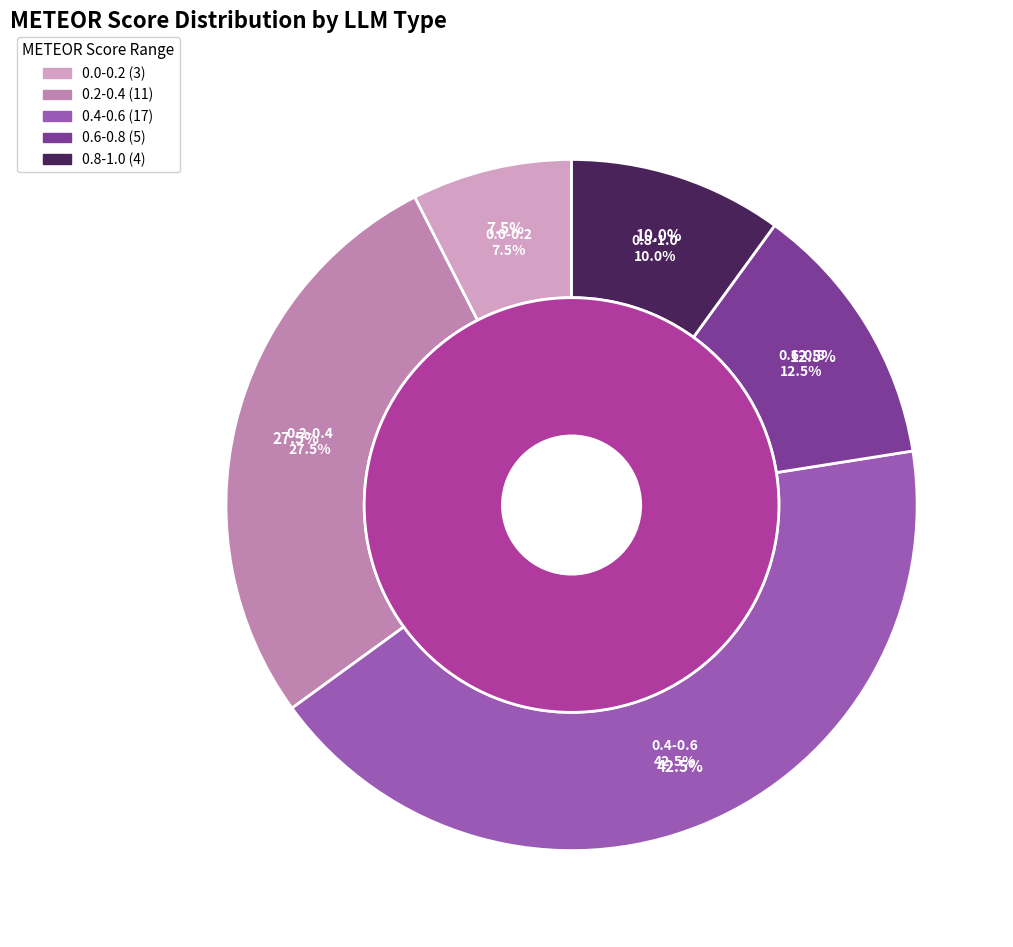

Is it true that 2 is 1% of the pie?

False